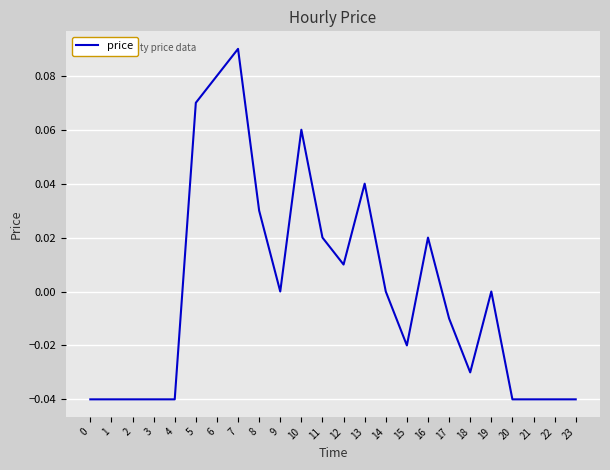

What is the change in value from 1 to 11?

+0.1